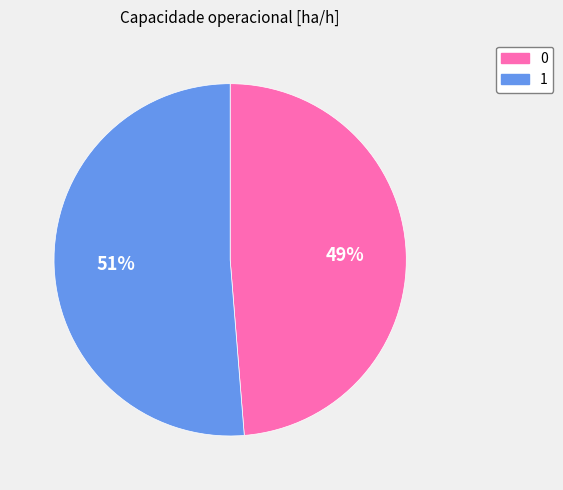

The 1 slice represents 40% of the pie. True or false?

False